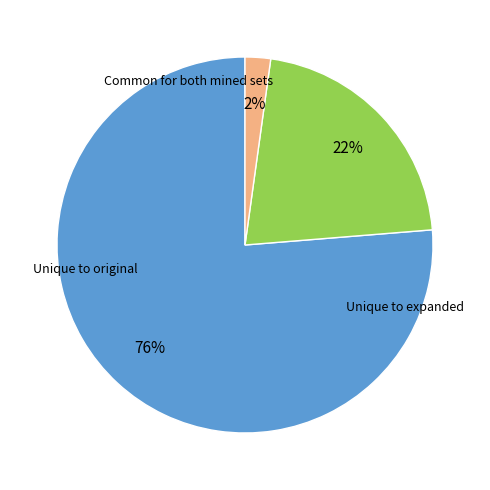

Is there any slice that represents more than half of the pie?

Yes